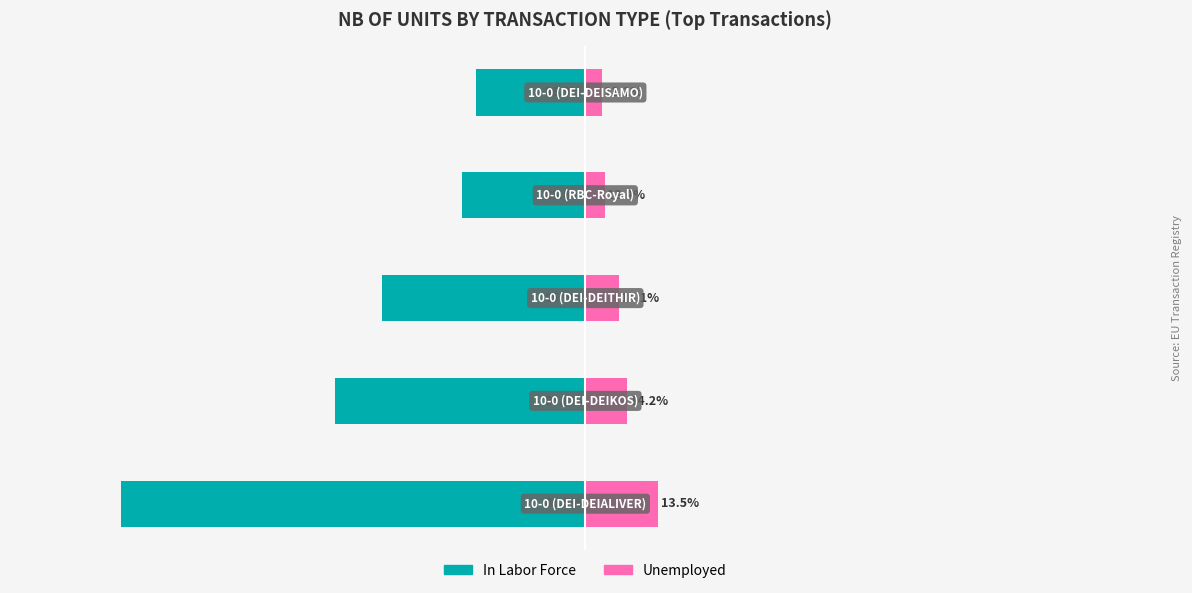

Which series has the largest range (max minus min)?

In Labor Force